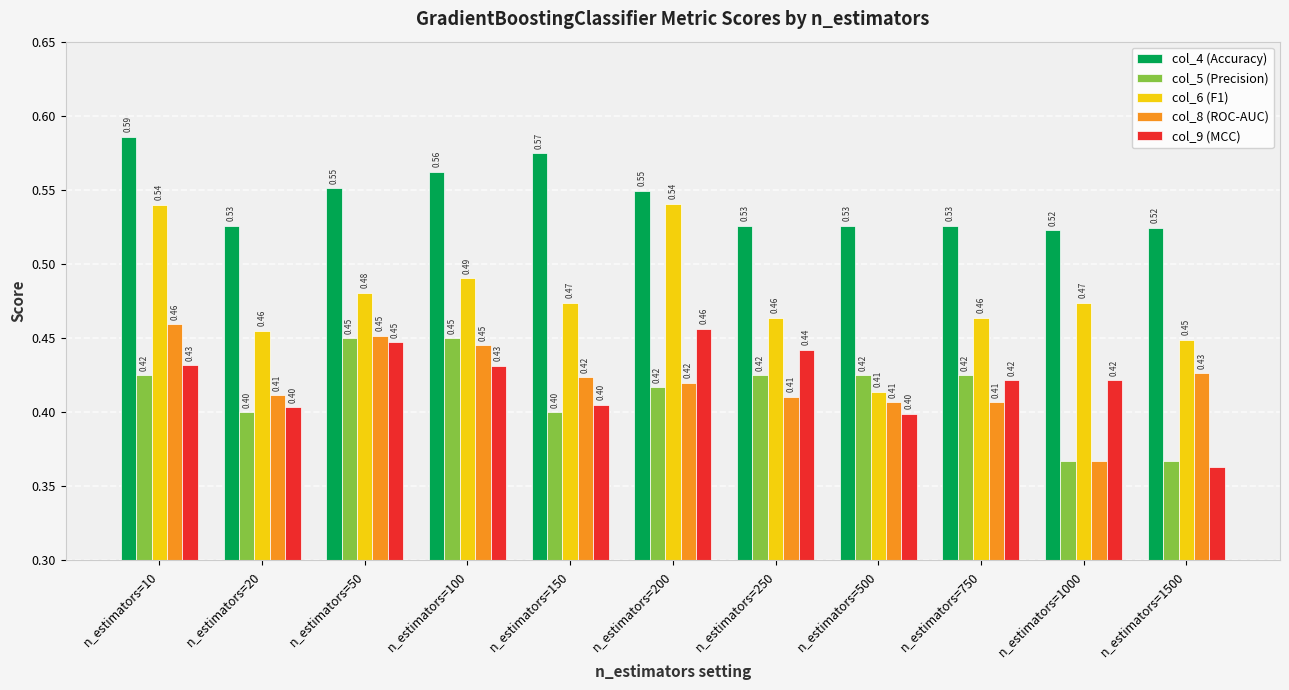

What is the total value across all series at n_estimators=1500?

2.1